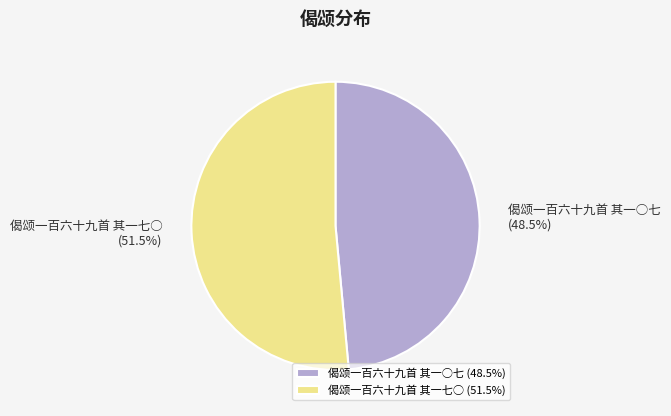

To the nearest percent, what is the difference between the largest and smallest slice percentages?

3%